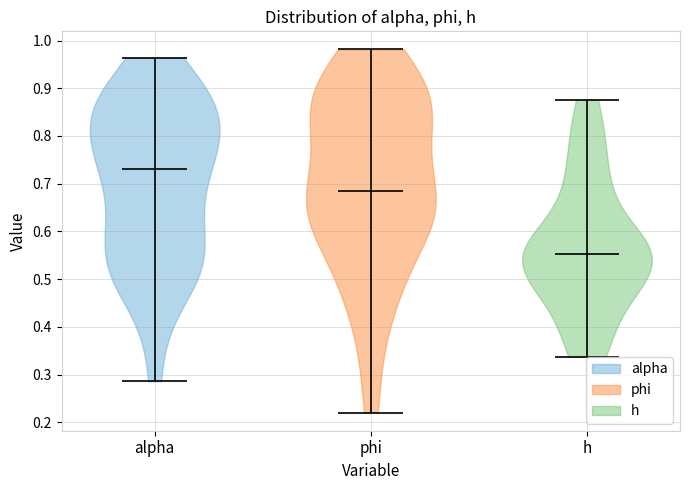

Reading left to right, read every violin against the y-axis: where its median line is, and the lowest and highest points it reaches. The values are not printed on the chart, so give them approximately, as read against the axis.

alpha: median line 0.73, lowest point 0.29, highest point 0.96
phi: median line 0.68, lowest point 0.22, highest point 0.98
h: median line 0.55, lowest point 0.34, highest point 0.88